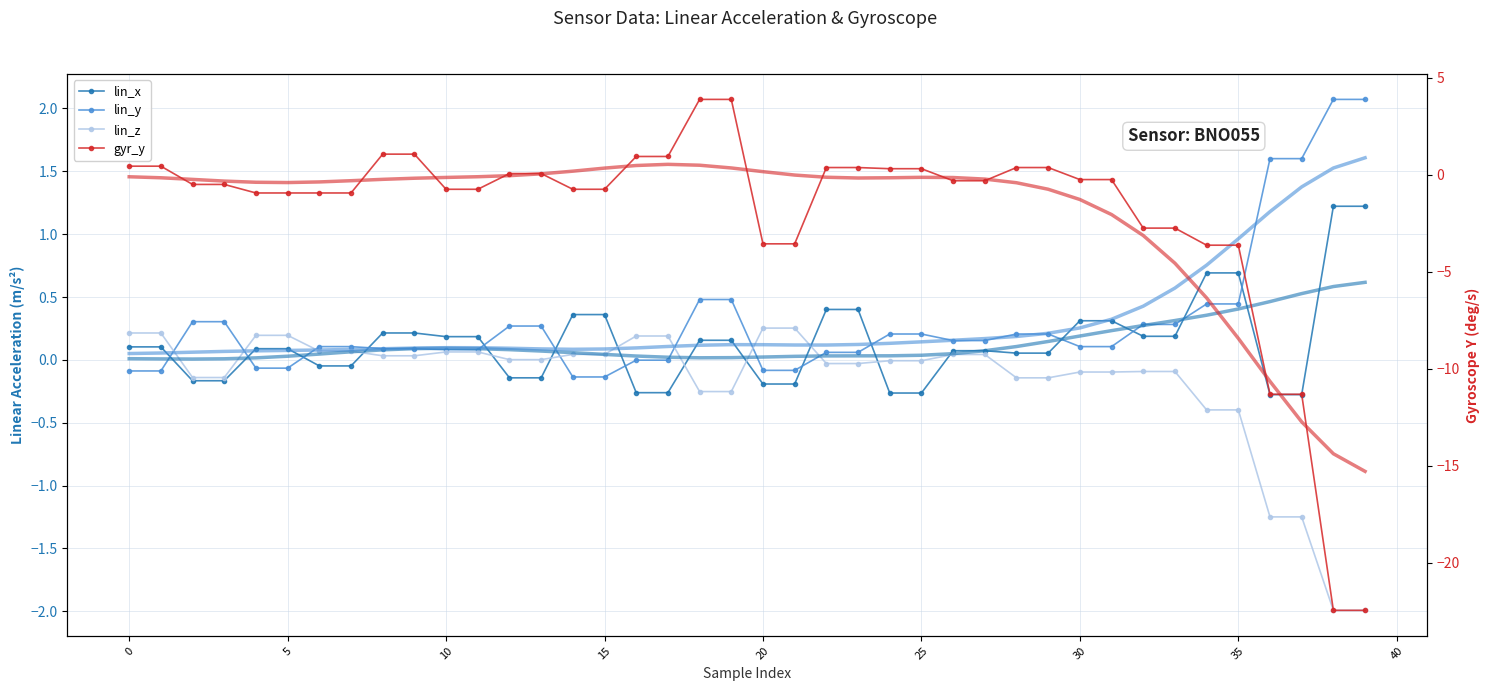

How many categories are shown in the chart?

40